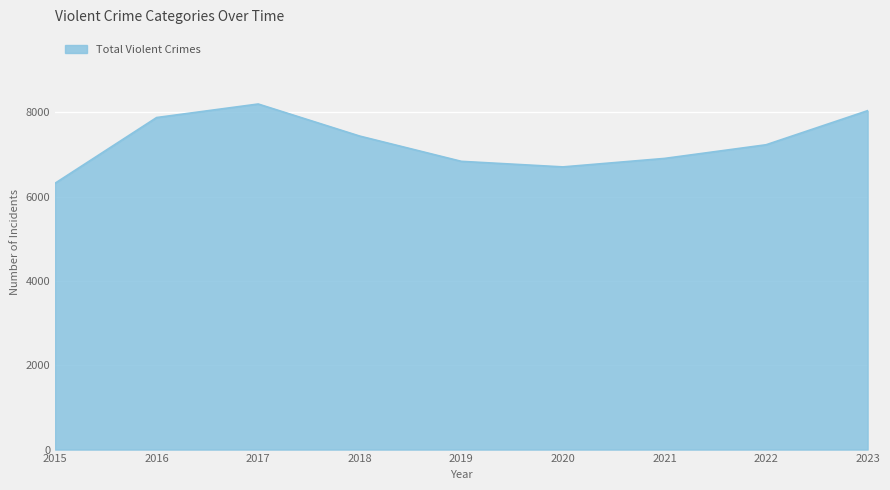

What is the change in value from 2015 to 2018?

+1119